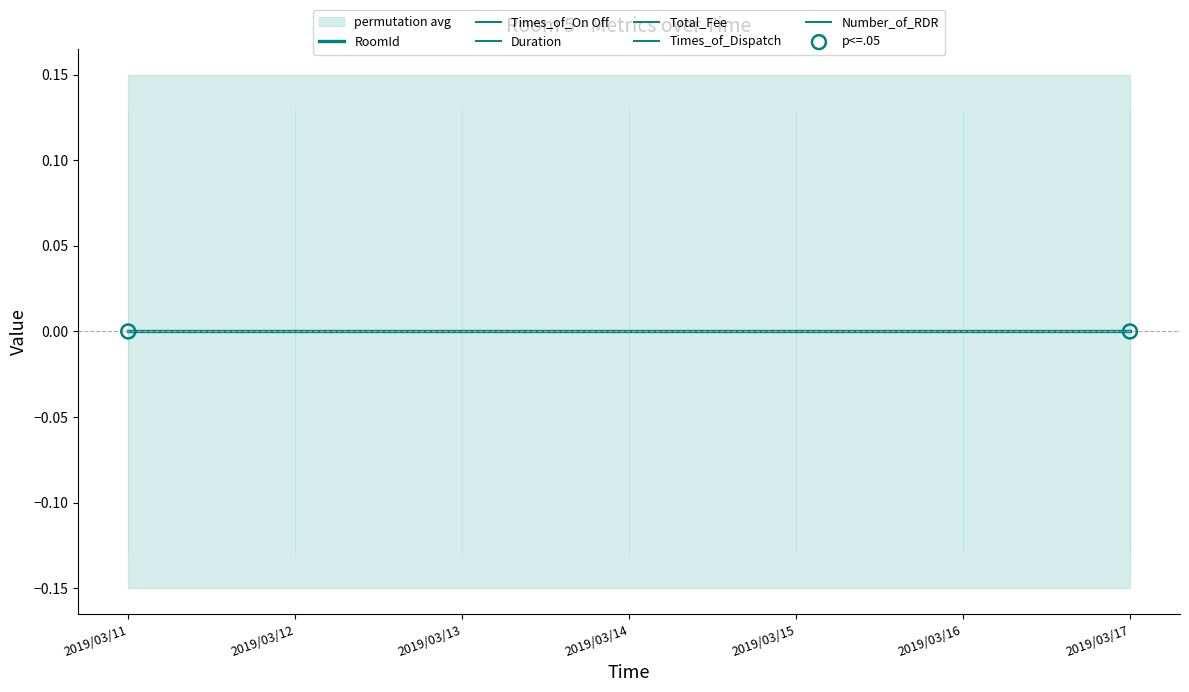

What are all the series names shown in the legend?

RoomId, Times_of_On Off, Duration, Total_Fee, Times_of_Dispatch, Number_of_RDR